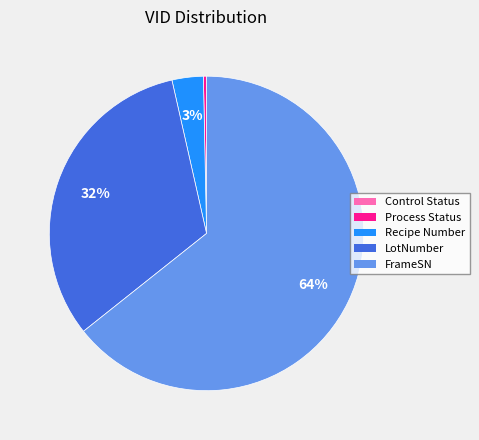

Which slice is the largest?

FrameSN